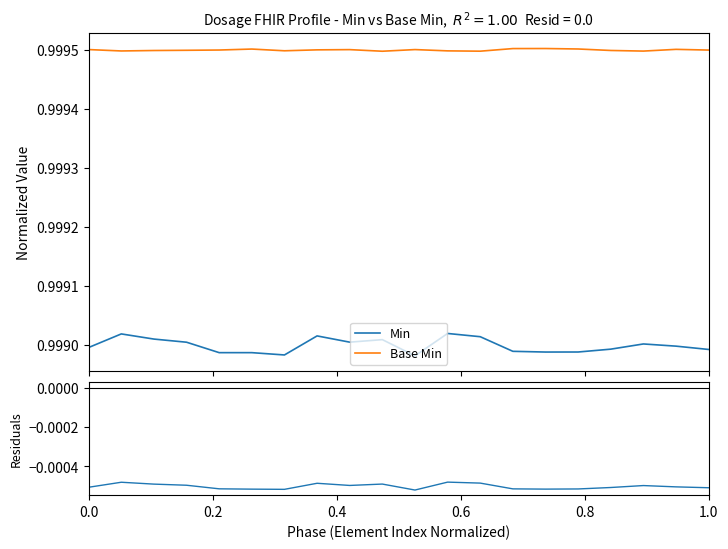

What is the sum of all Min values?

20.0